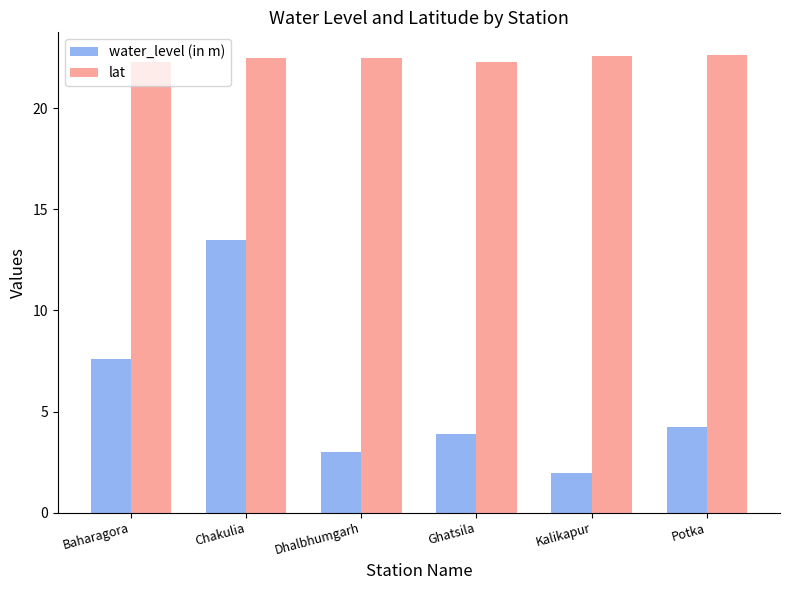

Is the value of water_level (in m) at Dhalbhumgarh greater than the value of lat at Chakulia?

No